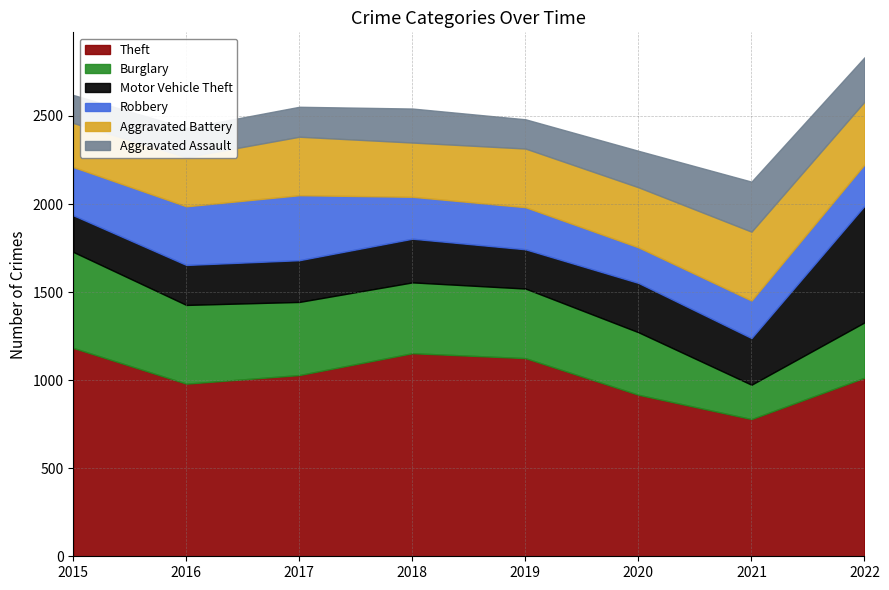

Which category has the highest value across all series?

2015